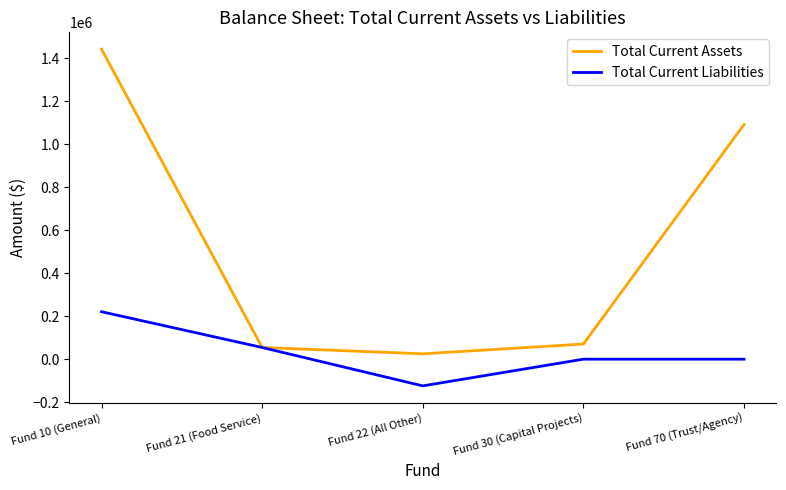

What is the minimum value shown in the chart?

-124152.6